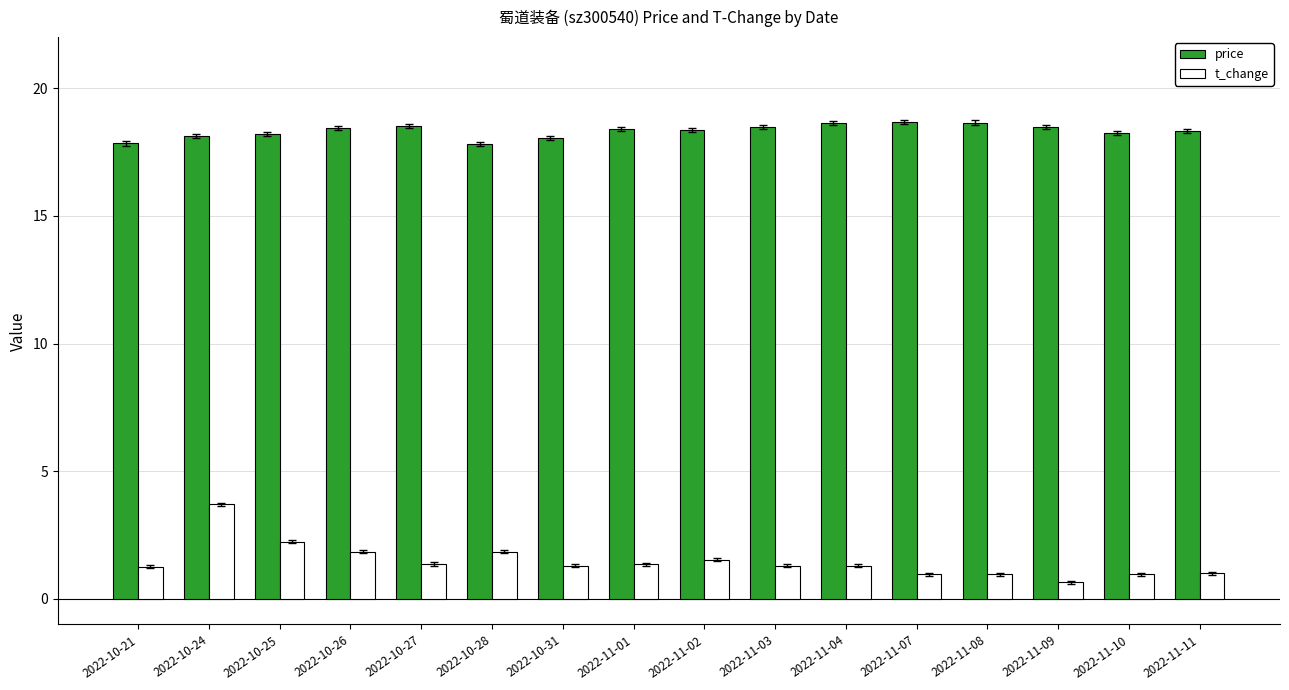

Which series has the largest range (max minus min)?

t_change